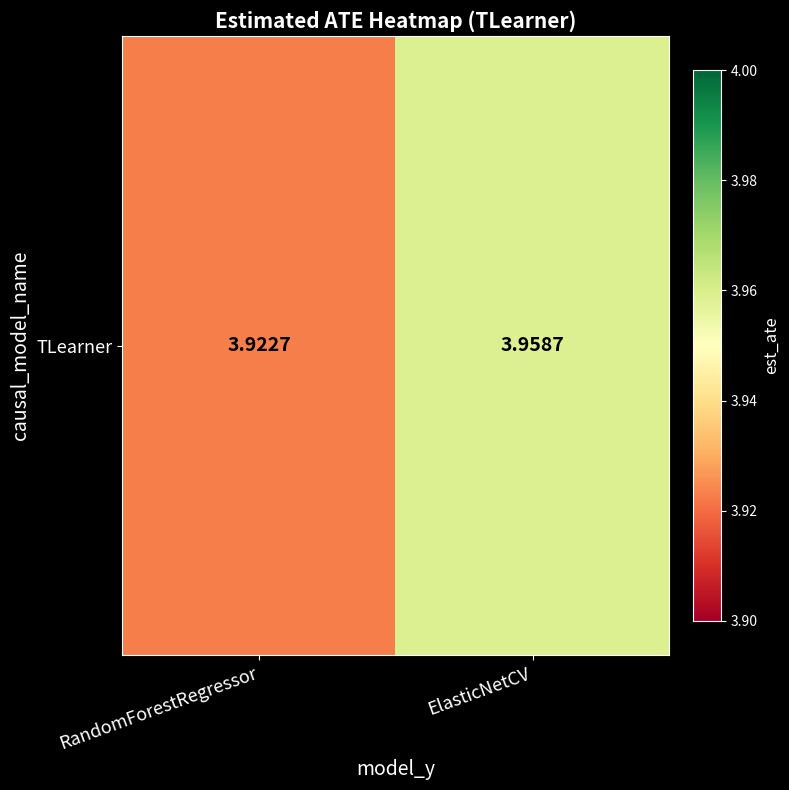

Where is the data nearest to the value 3?

RandomForestRegressor